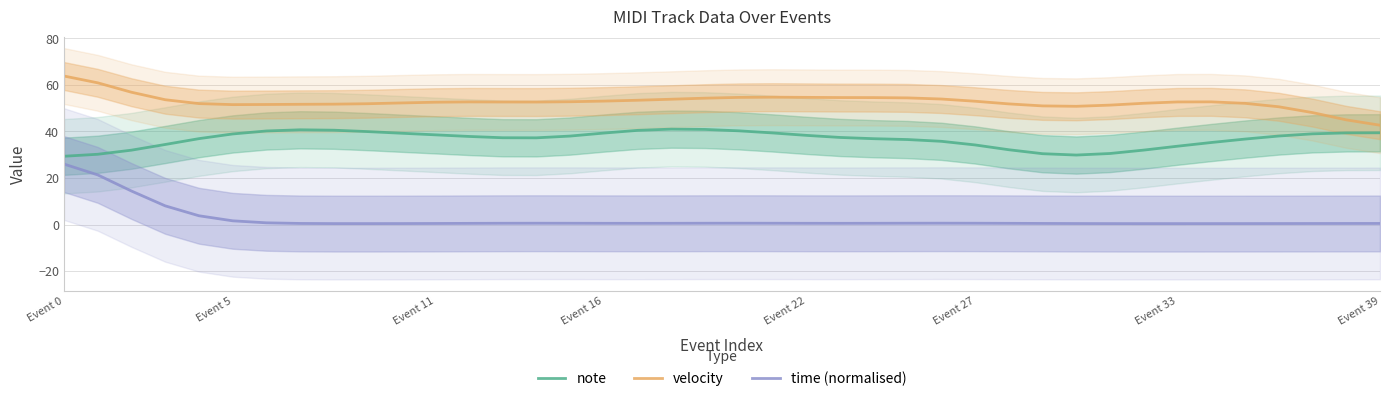

What is the lowest value of the velocity series?

42.7